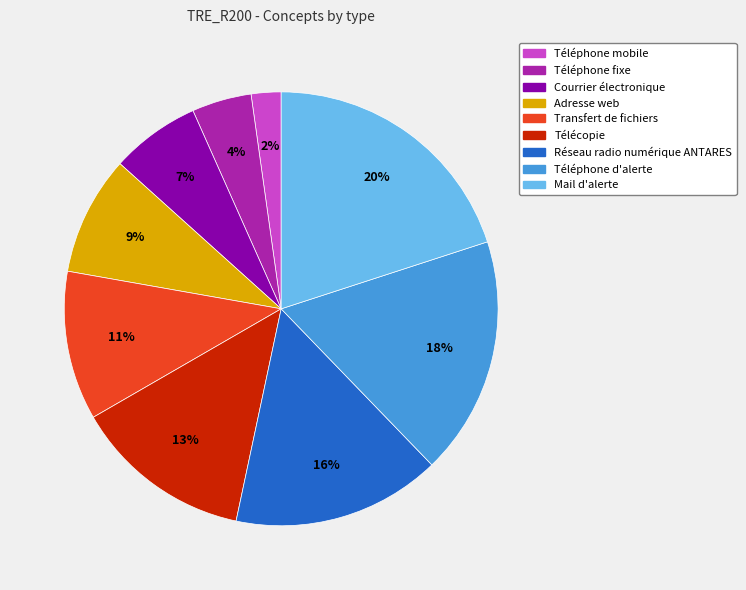

The Transfert de fichiers slice represents 11% of the pie. True or false?

True